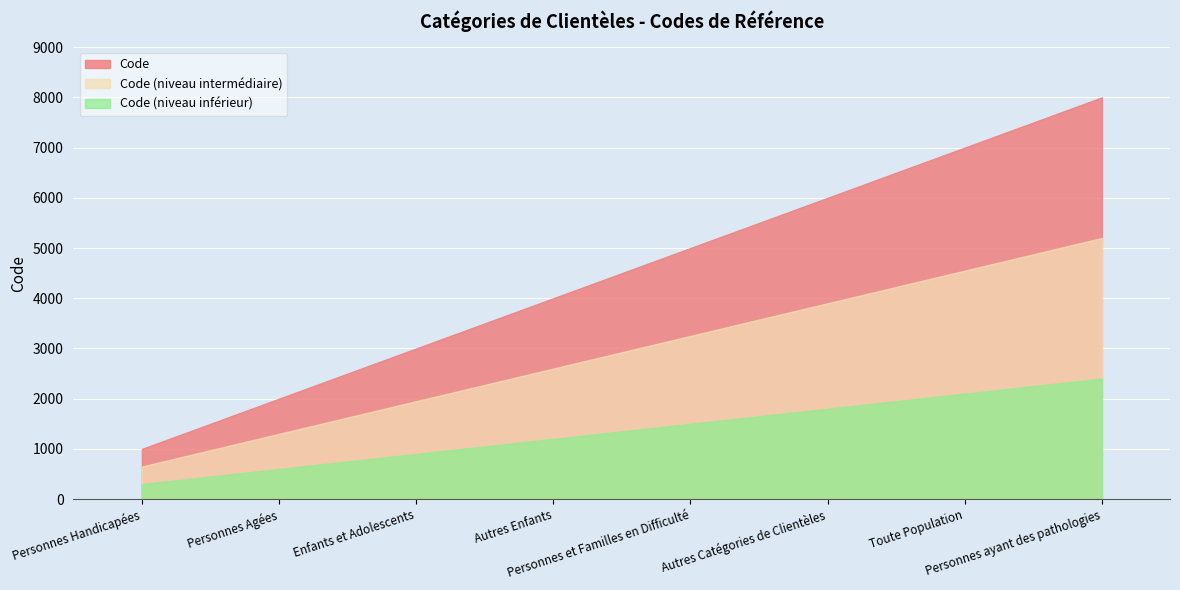

Rank the categories by value from highest to lowest.

Personnes ayant des pathologies, Toute Population, Autres Catégories de Clientèles, Personnes et Familles en Difficulté, Autres Enfants, Enfants et Adolescents, Personnes Agées, Personnes Handicapées